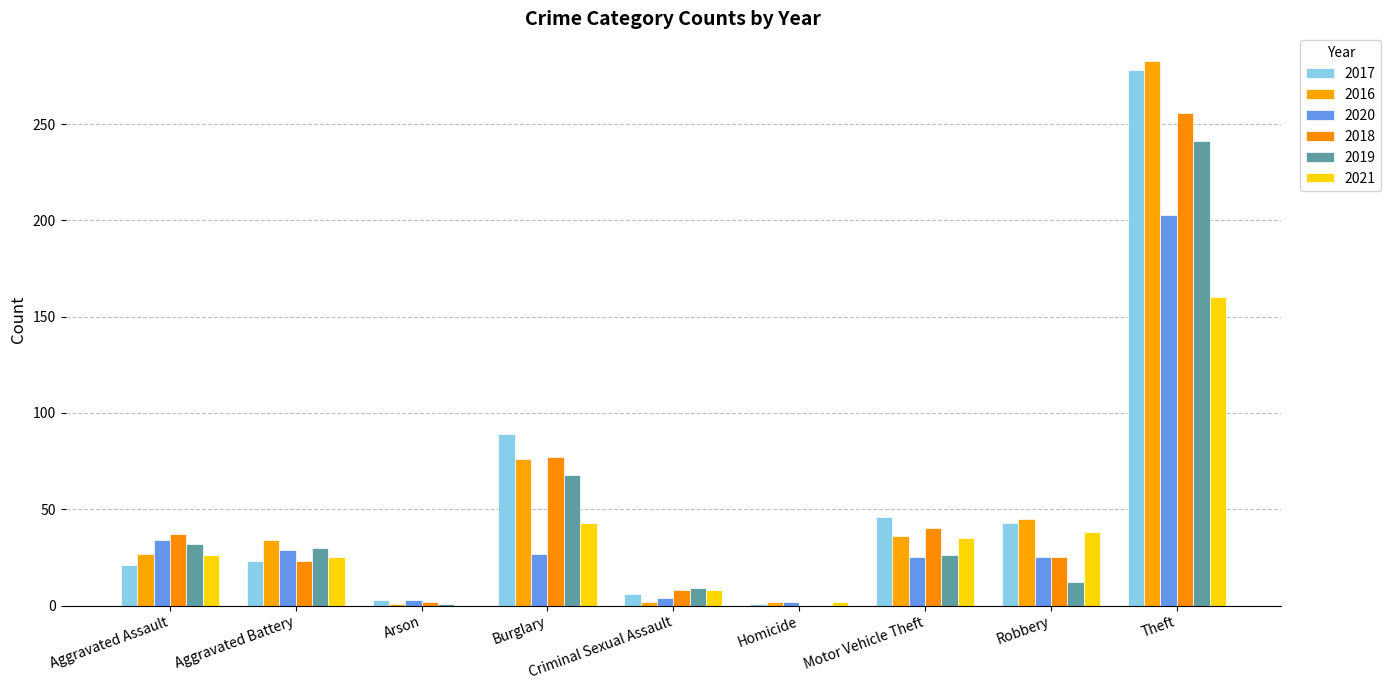

How many categories are shown in the chart?

9